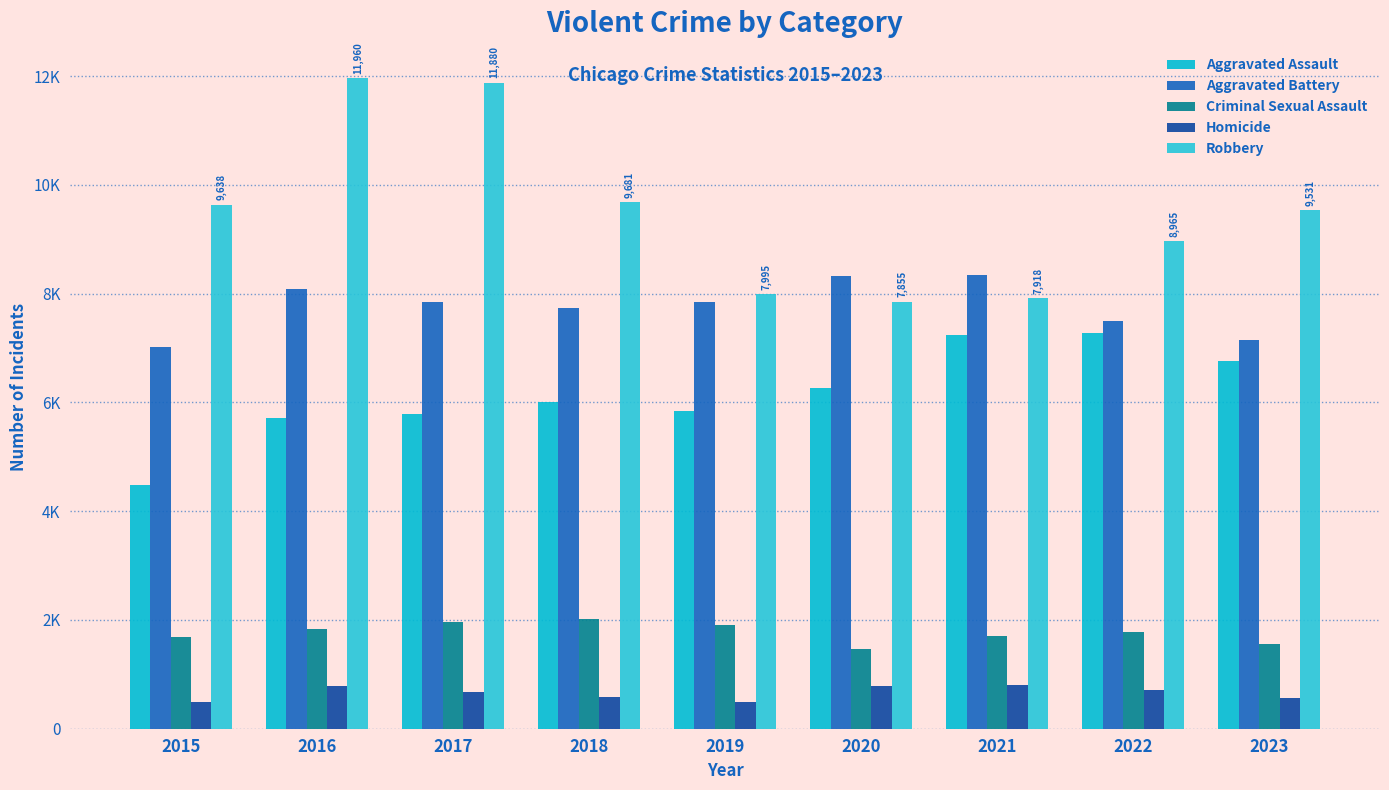

What is the average value of the Robbery series?

9491